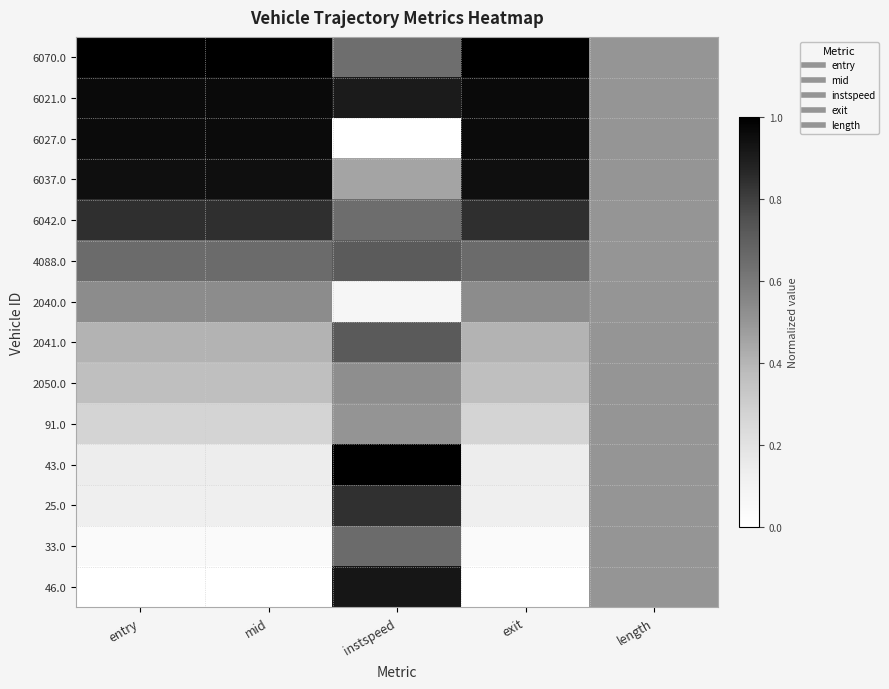

How many data points does each series have?

5